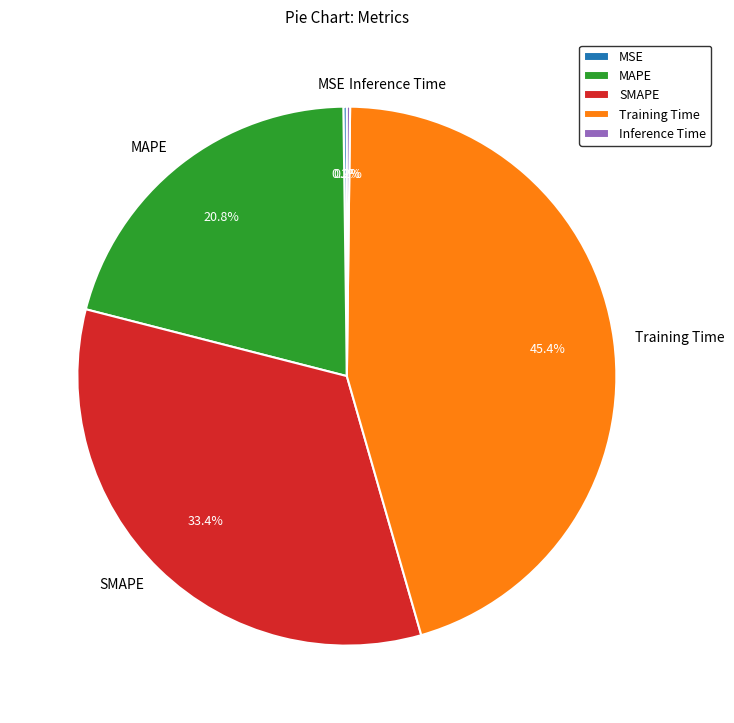

What is the largest slice in the pie chart?

Training Time